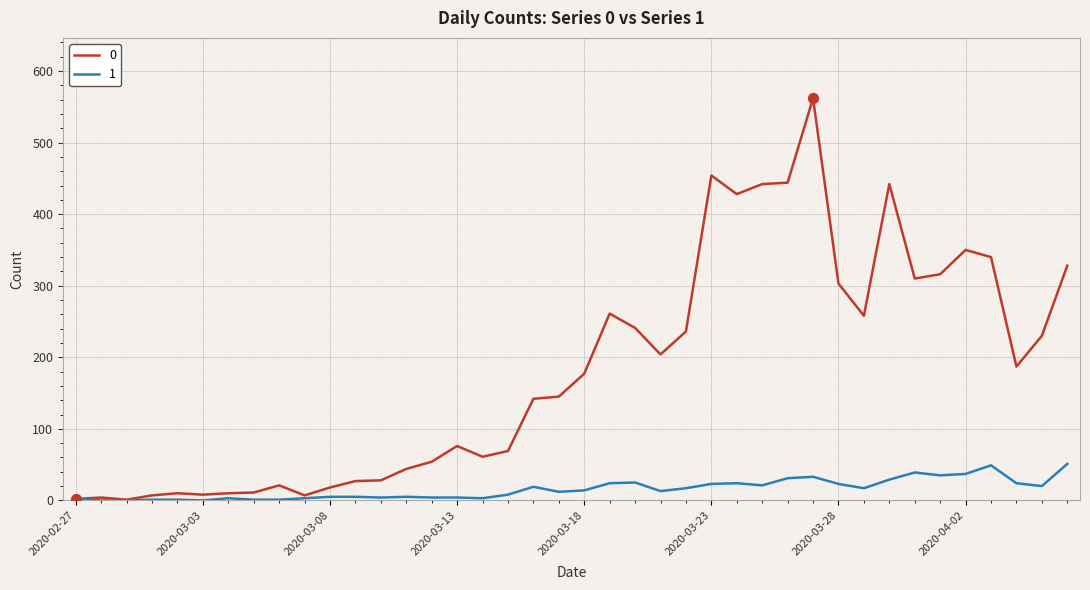

What are all the series names shown in the legend?

0, 1